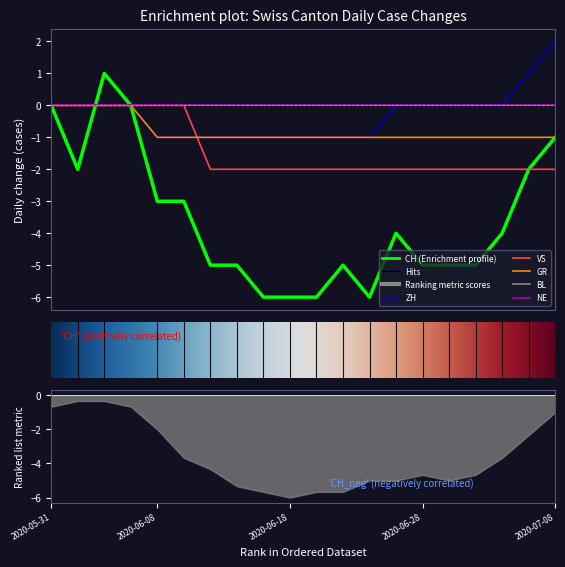

What is the lowest value of the ZH series?

-1